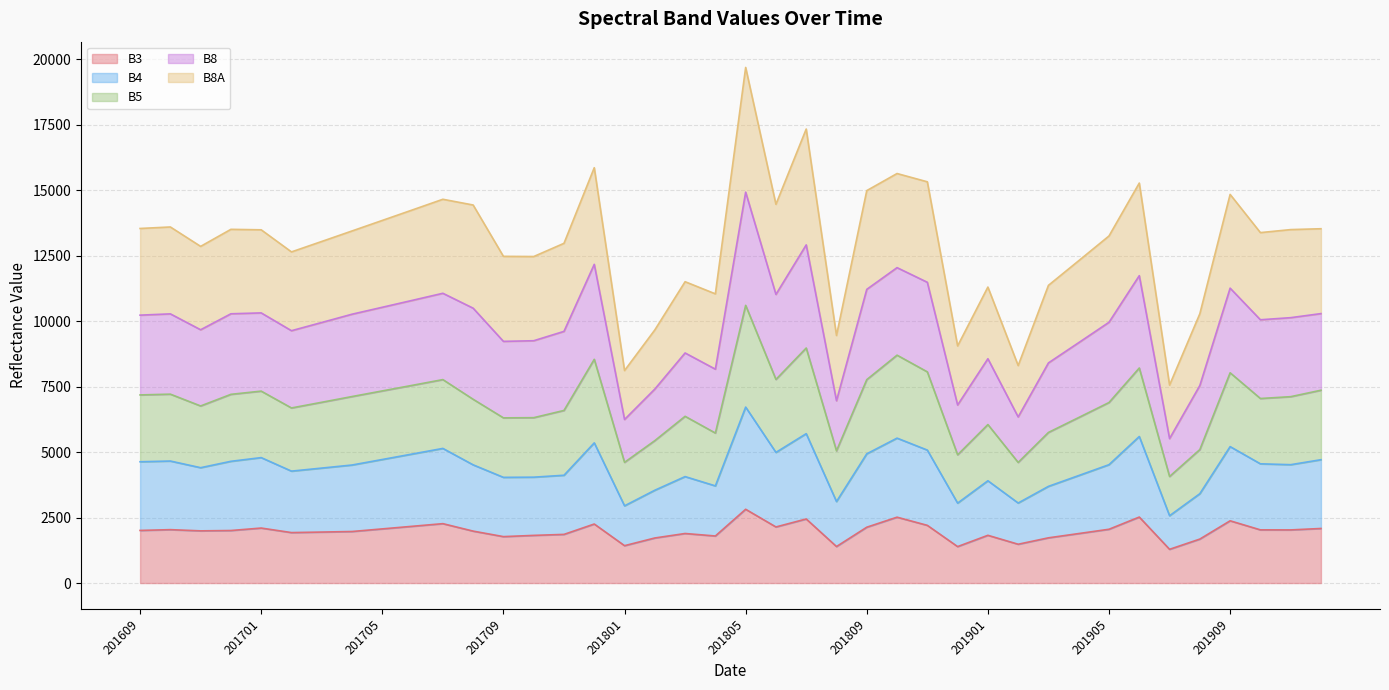

What is the maximum value for B3?

2817